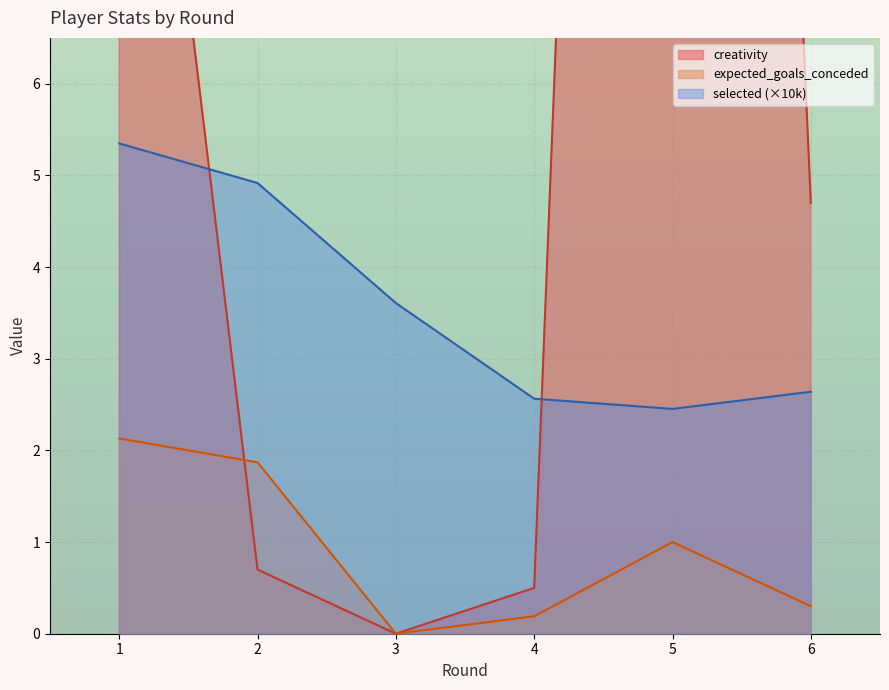

Is the value of creativity at 2 greater than the value of expected_goals_conceded at 3?

Yes